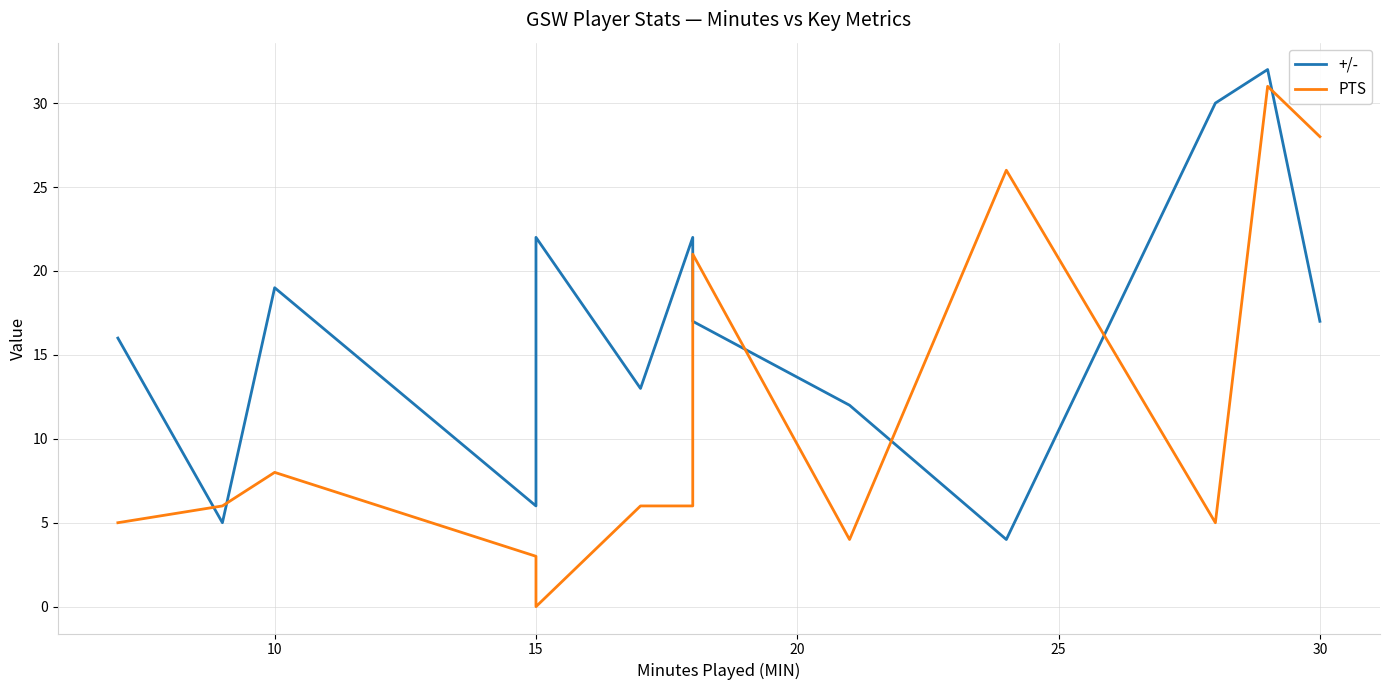

True or false: PTS has more than 0 points higher than both neighbors.

True